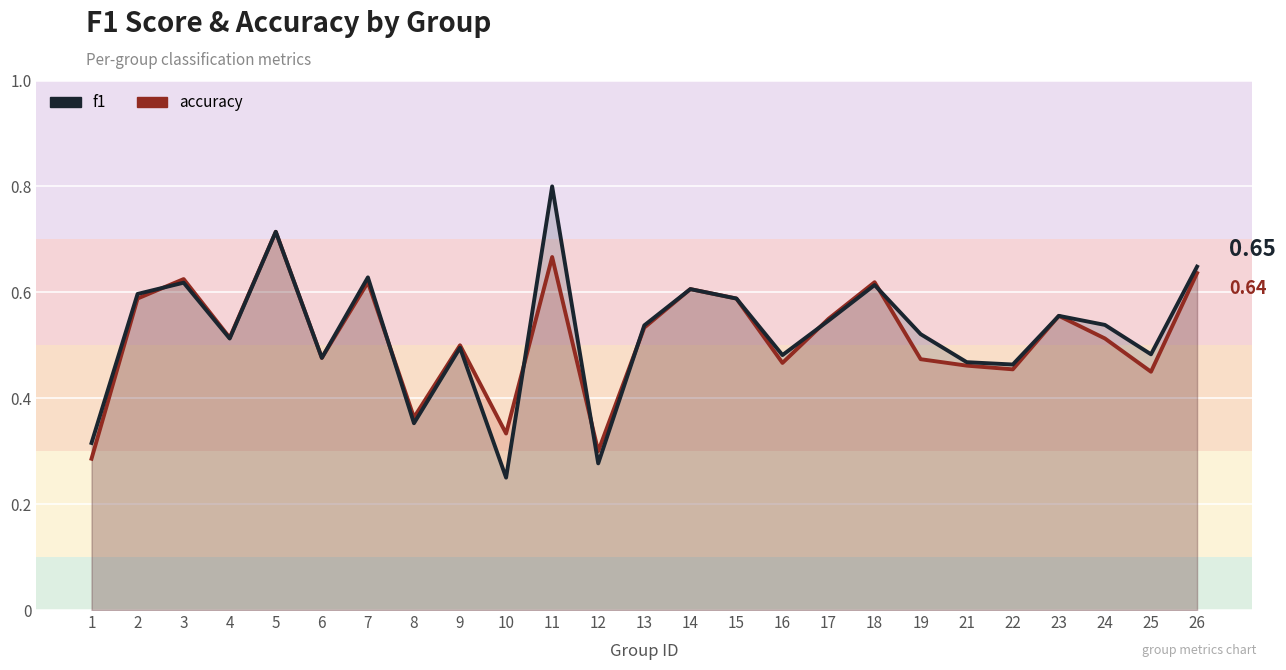

The value of f1 at 1 is 0.3. True or false?

True